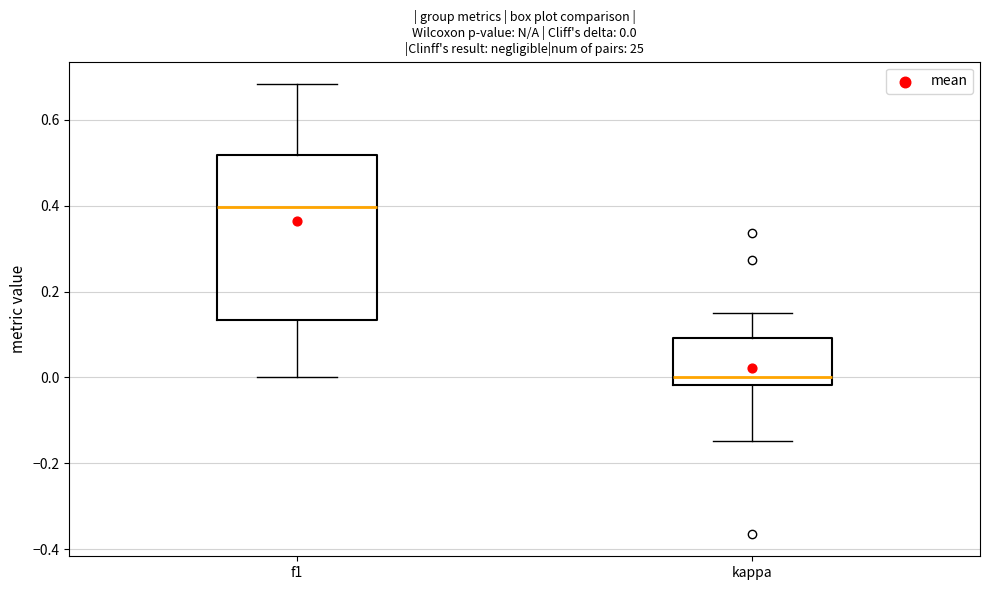

Which box is the tallest, from its lower edge to its upper edge?

f1